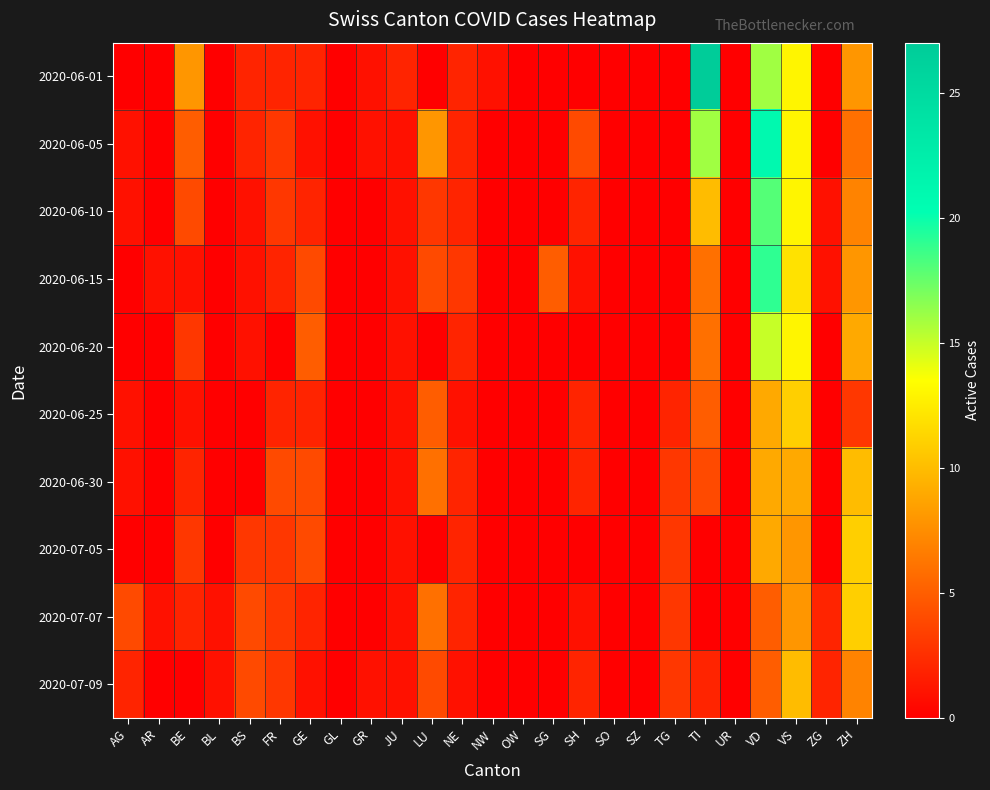

What is the difference between the highest and lowest values at TI?

27